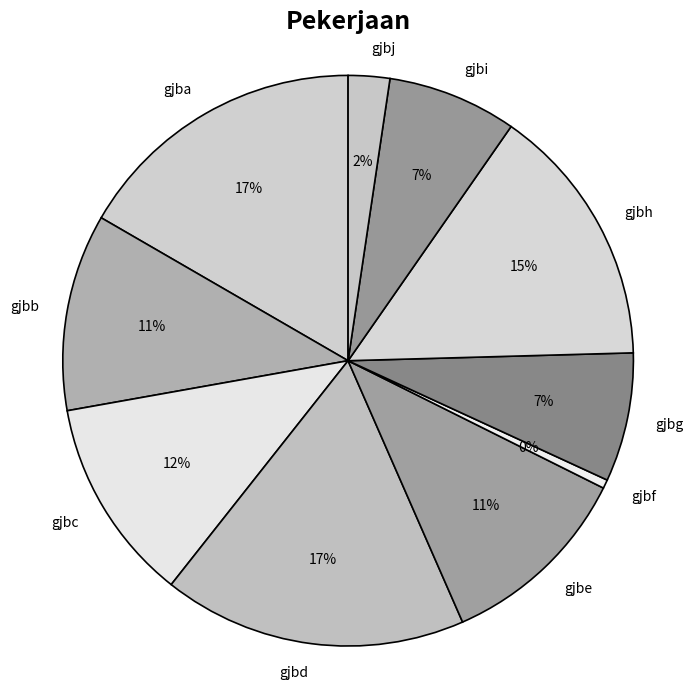

Does gjbc account for over 50% of the chart?

No